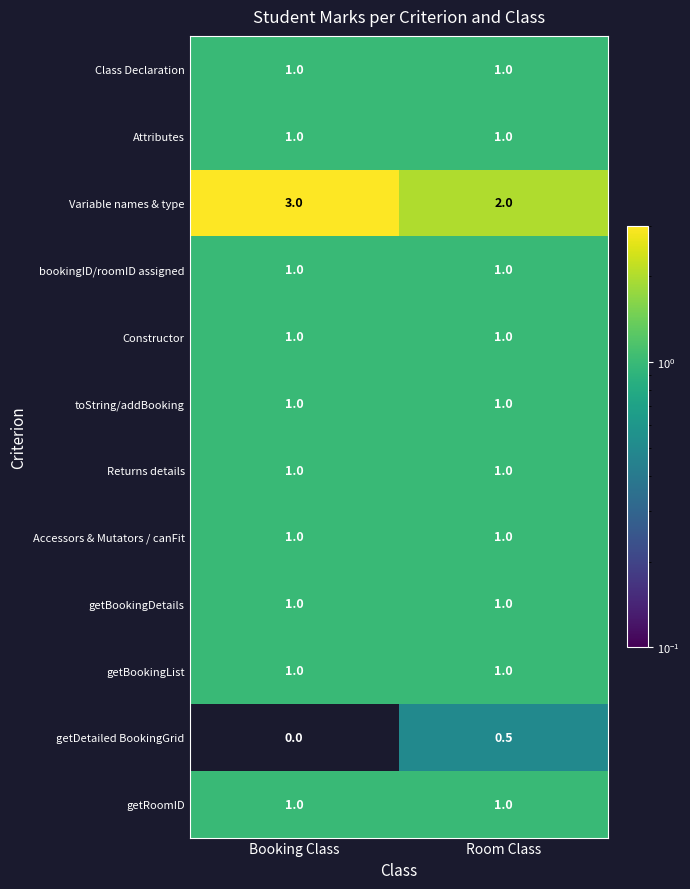

The value of bookingID/roomID assigned at Booking Class is 1.4. True or false?

False